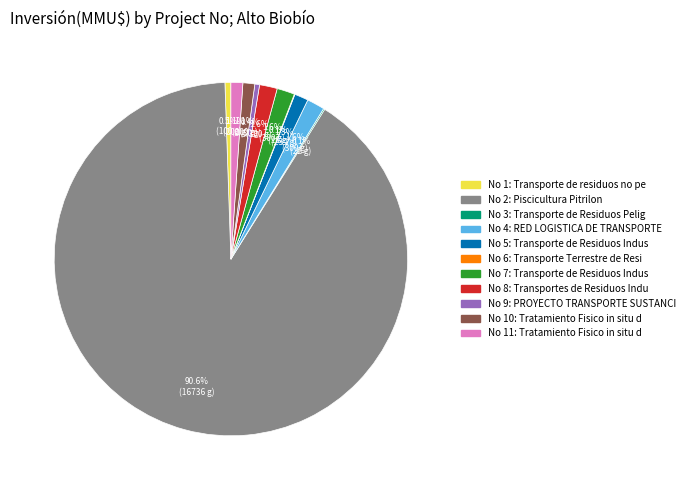

Is there any slice that represents more than half of the pie?

Yes